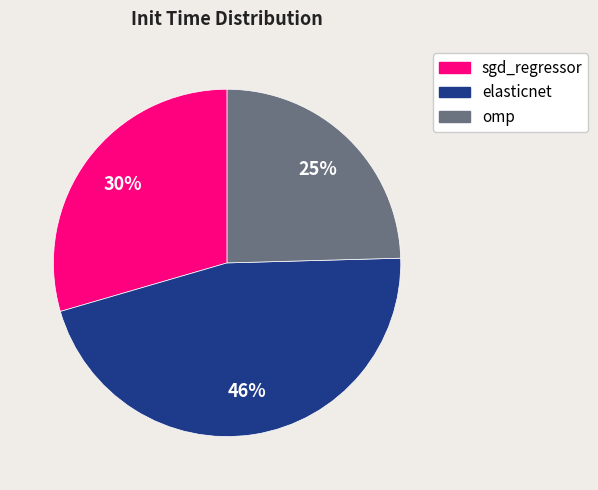

Count the number of slices in the pie.

3